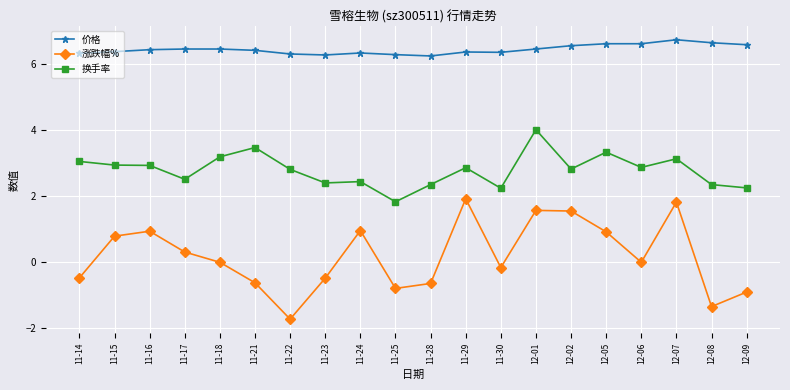

Which series has the widest spread of values?

涨跌幅%